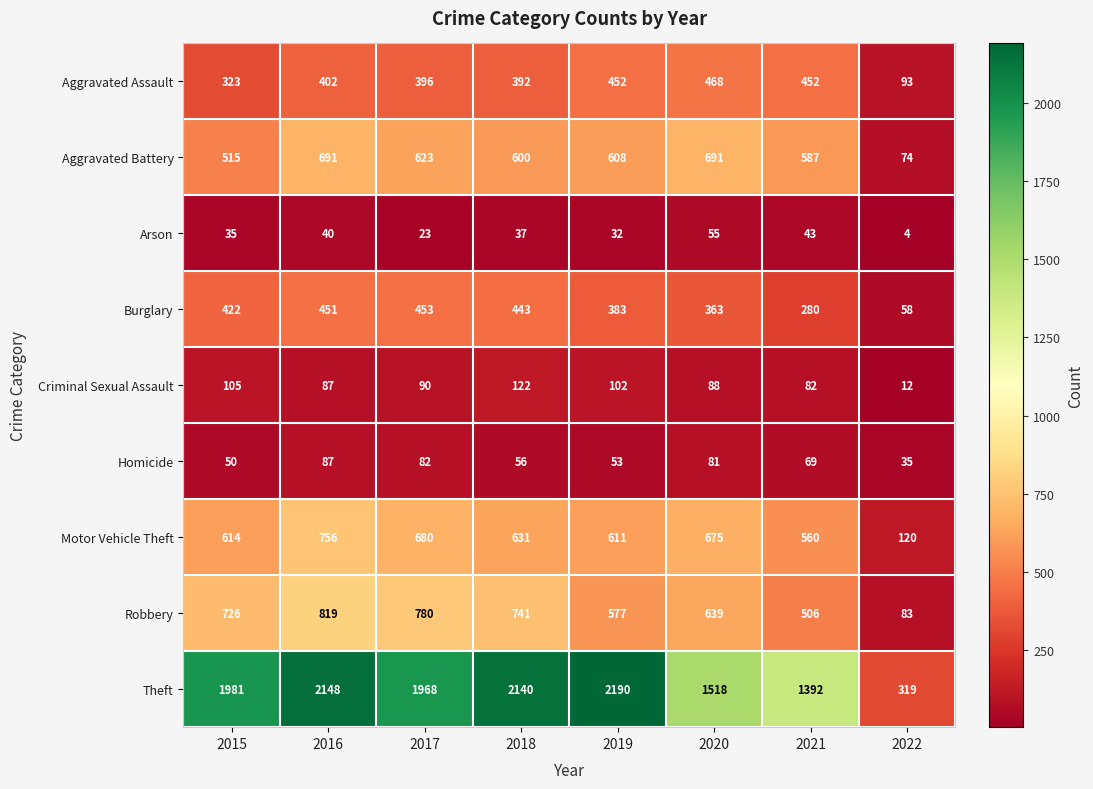

Rank the series by their maximum value, from lowest to highest.

Arson, Homicide, Criminal Sexual Assault, Burglary, Aggravated Assault, Aggravated Battery, Motor Vehicle Theft, Robbery, Theft